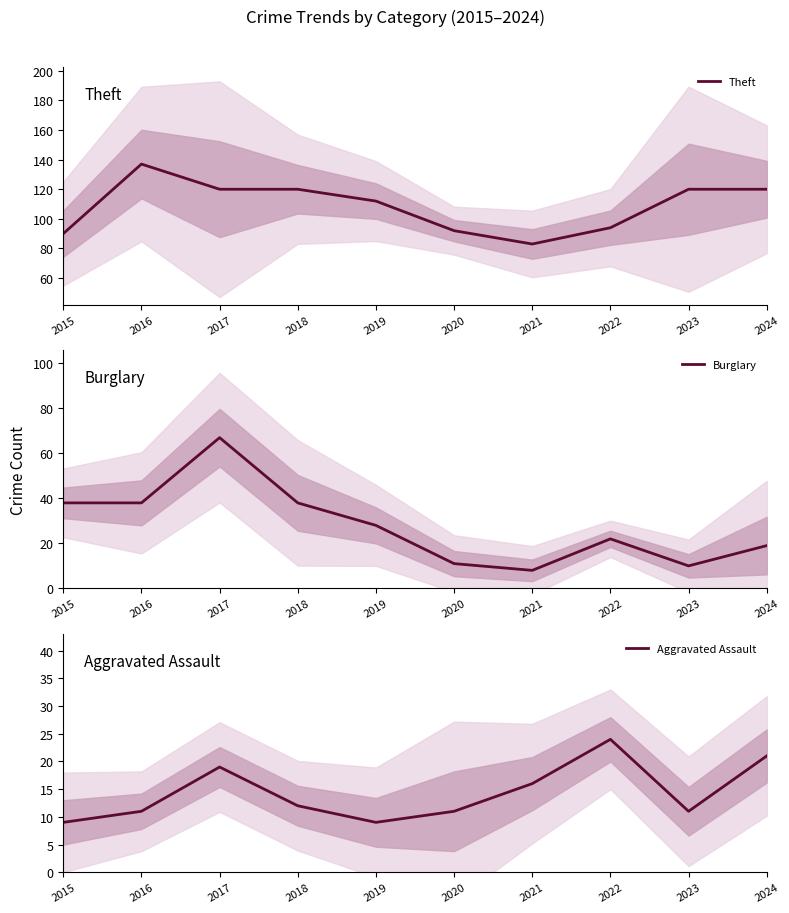

At which category is the sum across all series the highest?

2017